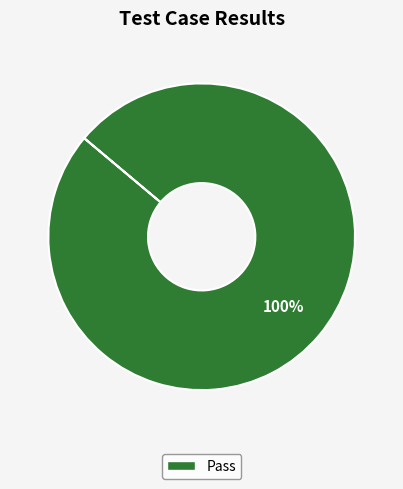

Is there a majority slice in this chart?

Yes